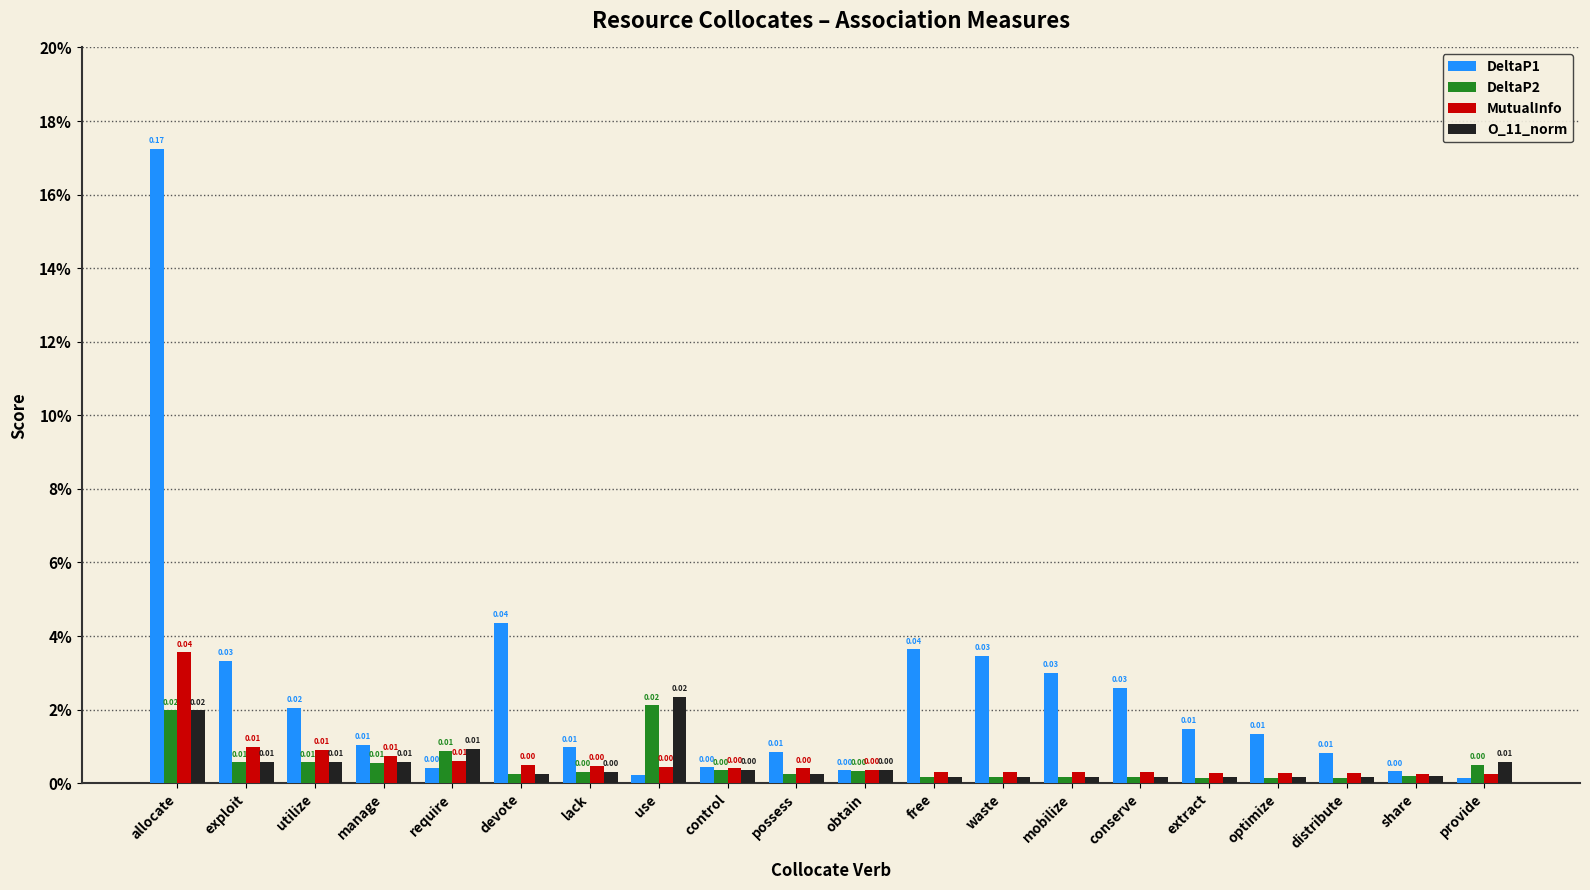

What is the label of the 8th bar from the right?

waste